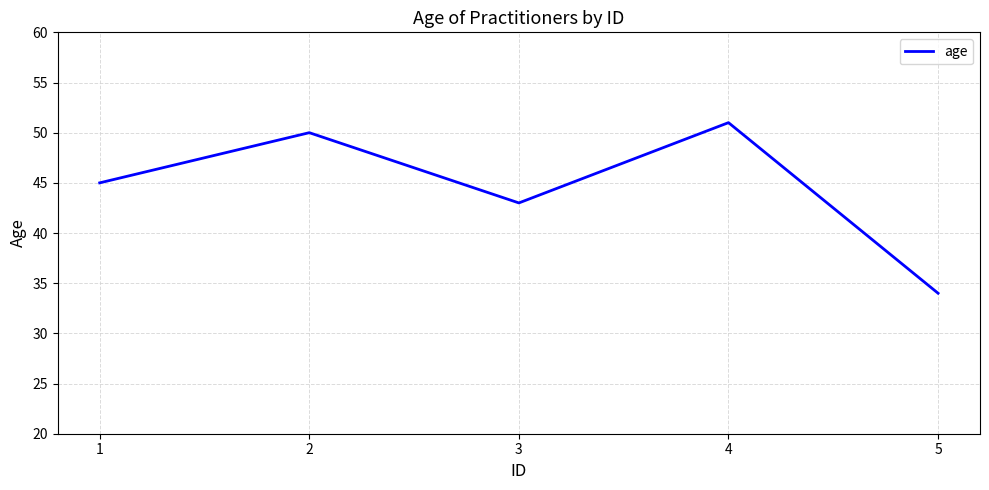

What is the greatest value displayed?

51